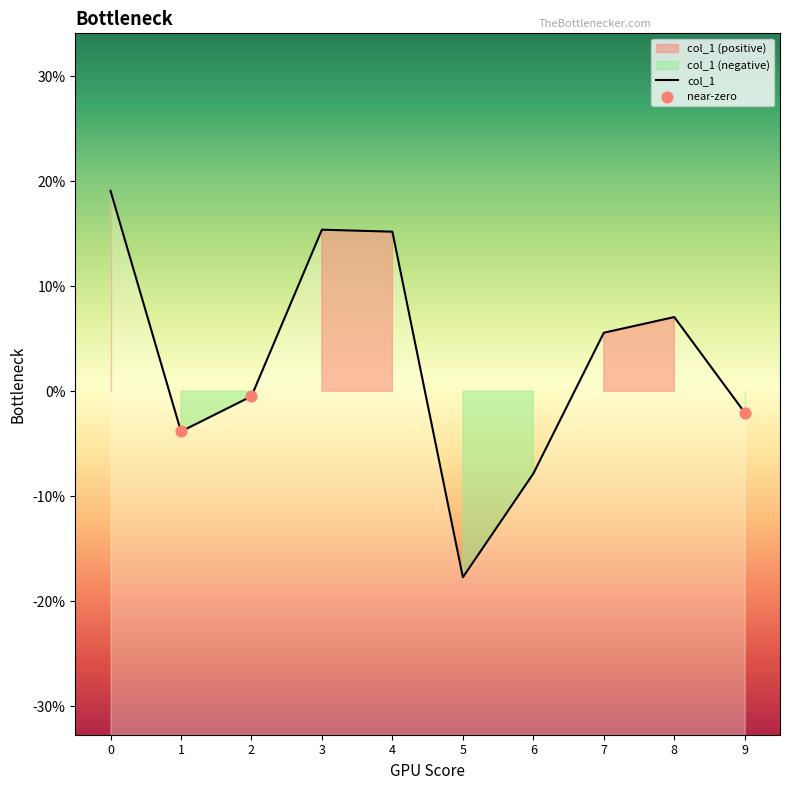

Which has a higher value, 4 or 1?

4